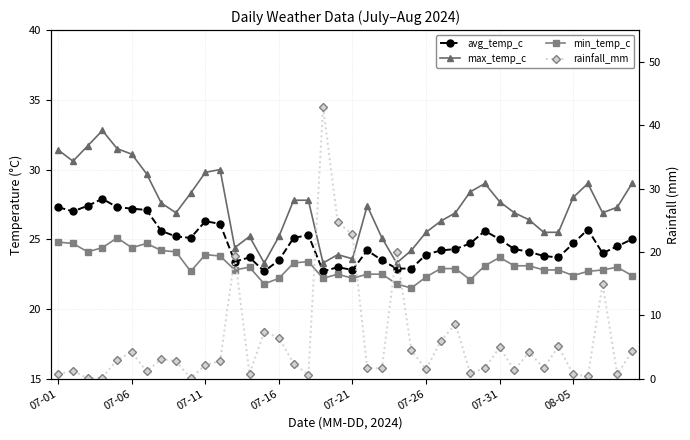

Reading left to right, transcribe all the data shown in this chart.

avg_temp_c: 27.3	27.0	27.4	27.9	27.3	27.2	27.1	25.6	25.2	25.1	26.3	26.1	23.4	23.7	22.7	23.5	25.1	25.3	22.7	23.0	22.8	24.2	23.5	22.9	22.9	23.9	24.2	24.3	24.7	25.6	25.0	24.3	24.1	23.8	23.7	24.7	25.7	24.0	24.5	25.0
max_temp_c: 31.4	30.6	31.7	32.8	31.5	31.1	29.7	27.6	26.9	28.3	29.8	30.0	24.4	25.2	23.3	25.2	27.8	27.8	23.3	23.9	23.6	27.4	25.1	23.3	24.2	25.5	26.3	26.9	28.4	29.0	27.7	26.9	26.4	25.5	25.5	28.0	29.0	26.9	27.3	29.0
min_temp_c: 24.8	24.7	24.1	24.4	25.1	24.4	24.7	24.2	24.1	22.7	23.9	23.8	22.8	23.0	21.8	22.2	23.3	23.4	22.2	22.5	22.2	22.5	22.5	21.8	21.5	22.3	22.9	22.9	22.1	23.1	23.7	23.1	23.1	22.8	22.8	22.4	22.7	22.8	23.0	22.4
rainfall_mm: 0.8	1.2	0.1	0.2	3.0	4.2	1.1	3.1	2.8	0.1	2.2	2.8	19.4	0.8	7.3	6.5	2.4	0.6	42.9	24.6	22.8	1.7	1.6	20.0	4.5	1.5	5.9	8.7	0.9	1.6	5.0	1.3	4.2	1.7	5.1	0.7	0.4	14.9	0.7	4.3